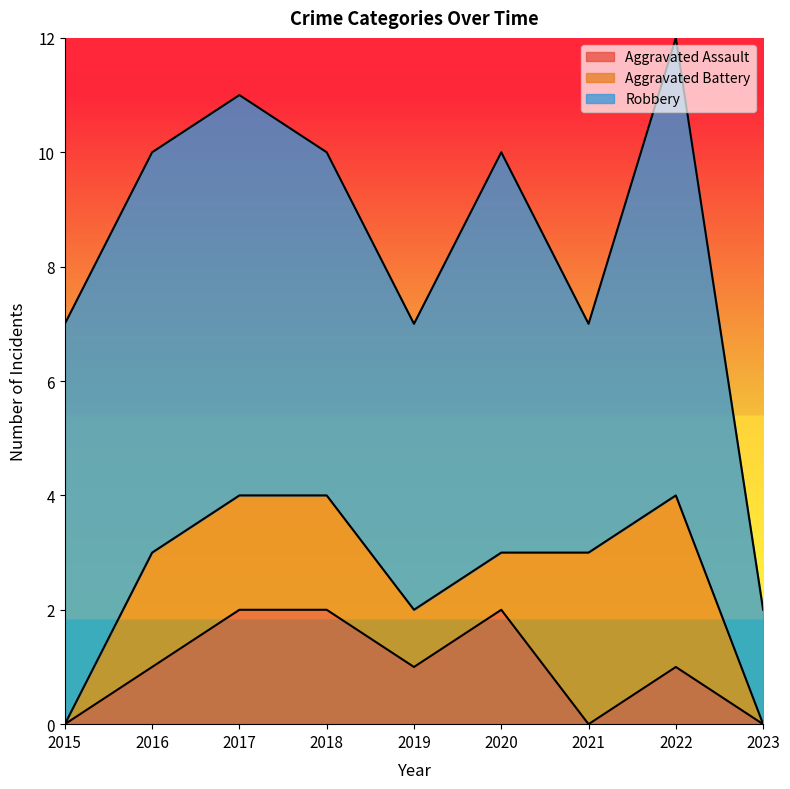

What are all the series names shown in the legend?

Aggravated Assault, Aggravated Battery, Robbery